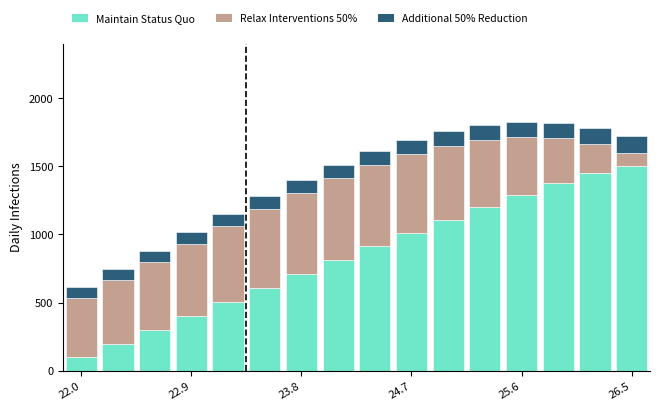

What is the highest value of the Maintain Status Quo series?

1500.0